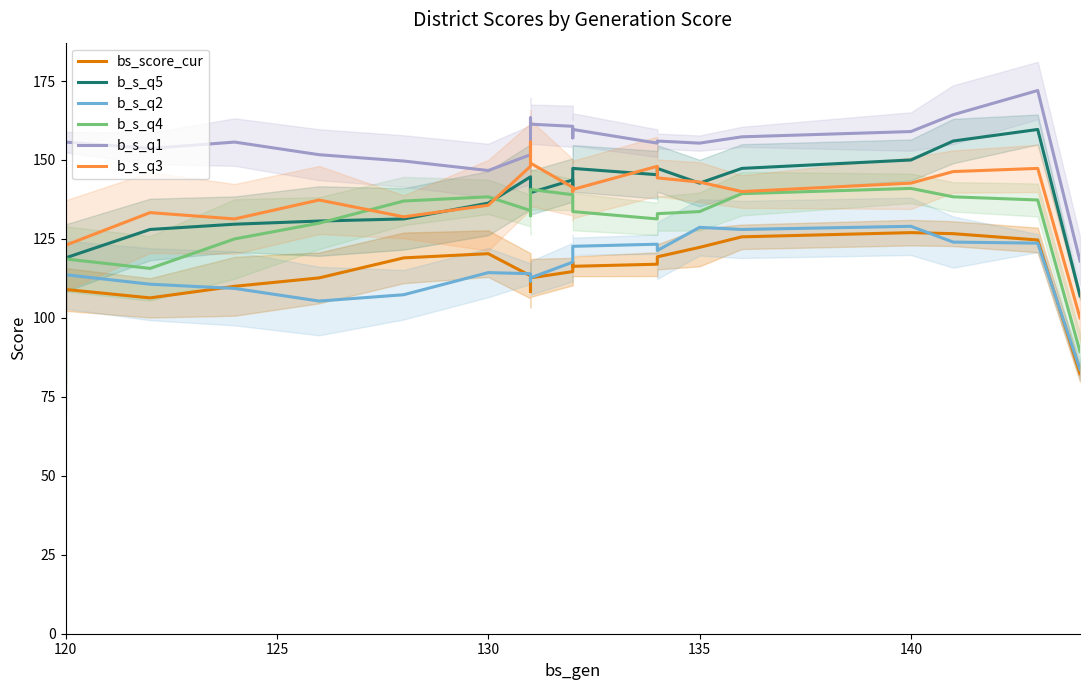

The value of b_s_q5 at 13 is 61.9. True or false?

False